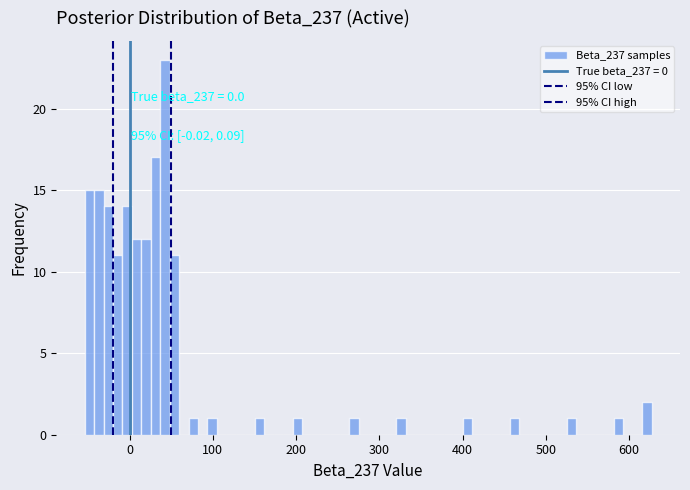

Read against the x-axis, roughly where is the centre of the tallest bar?

40